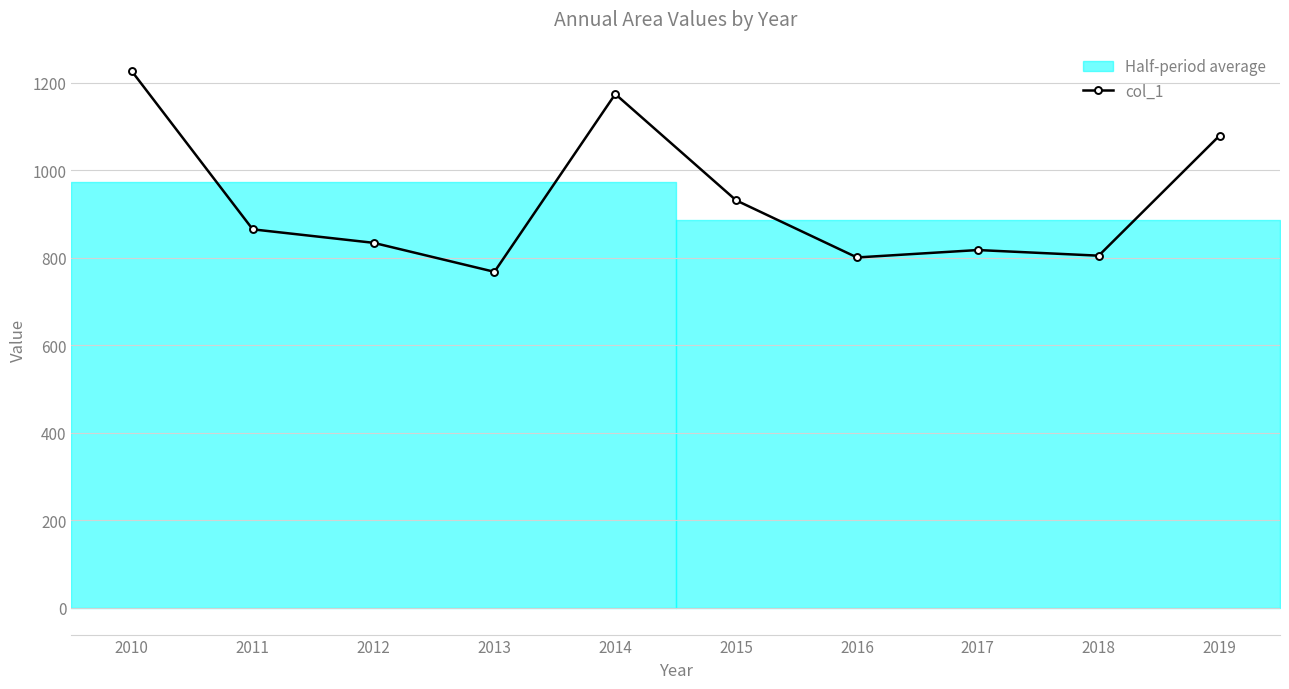

What is the value of the 10th point from the left?

1078.9